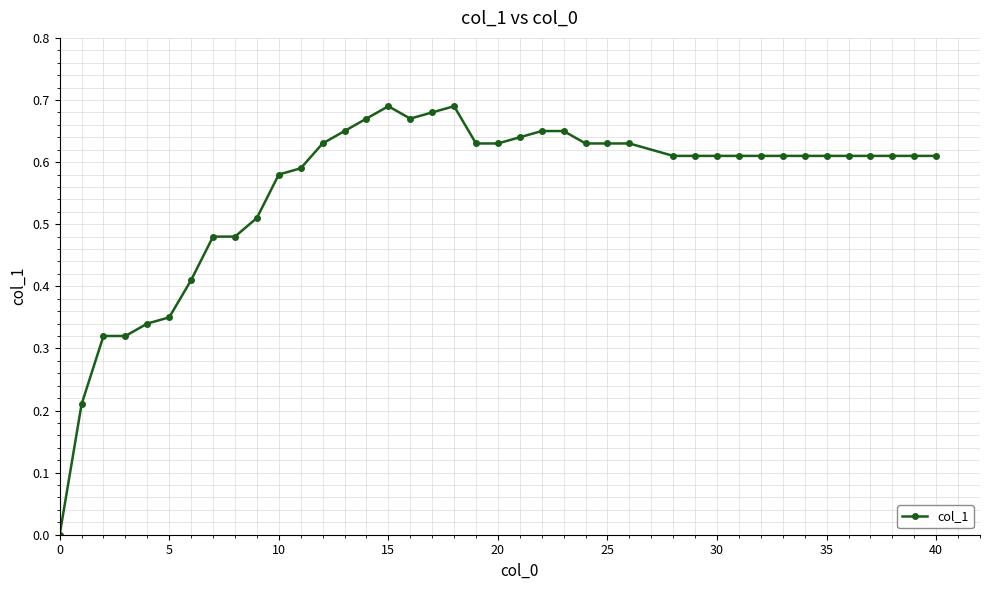

What is the sum of all values?

22.3